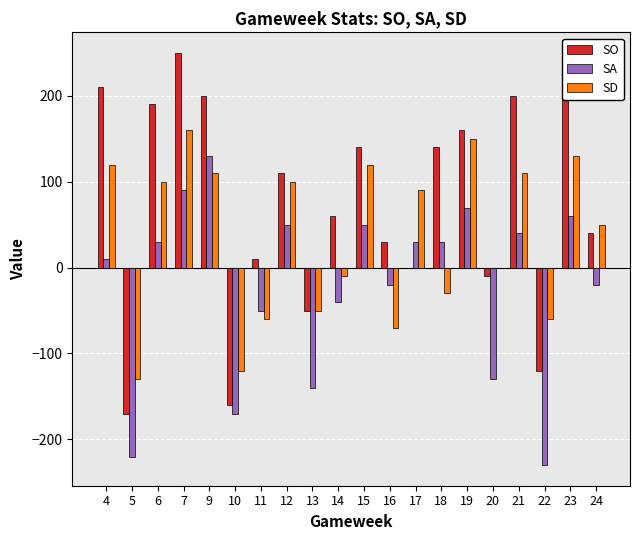

Reading left to right, extract all data points from this chart.

SO: 210	-170	190	250	200	-160	10	110	-50	60	140	30	0	140	160	-10	200	-120	220	40
SA: 10	-220	30	90	130	-170	-50	50	-140	-40	50	-20	30	30	70	-130	40	-230	60	-20
SD: 120	-130	100	160	110	-120	-60	100	-50	-10	120	-70	90	-30	150	0	110	-60	130	50